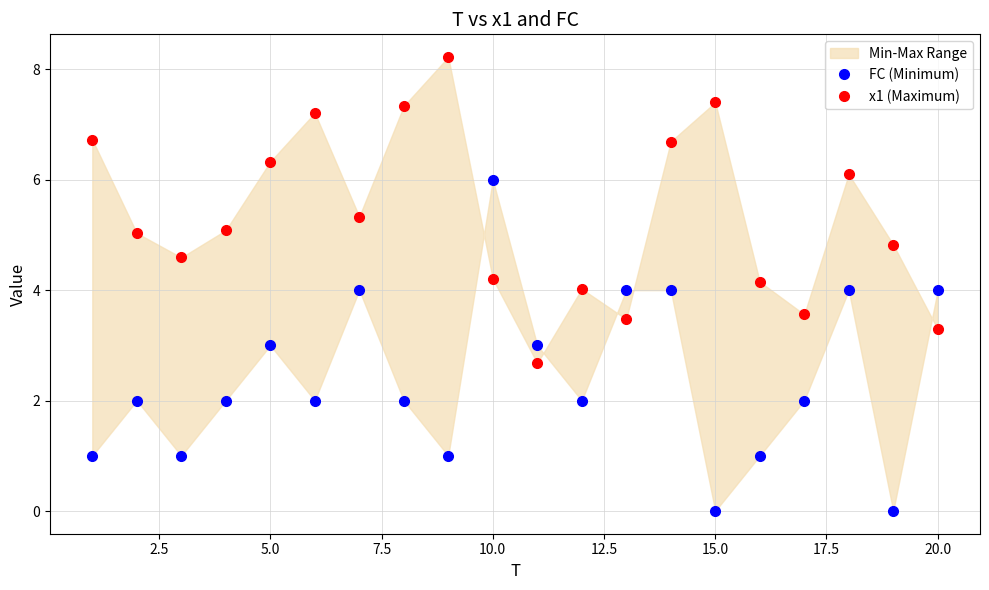

How many times do FC (Minimum) and x1 (Maximum) cross each other?

5